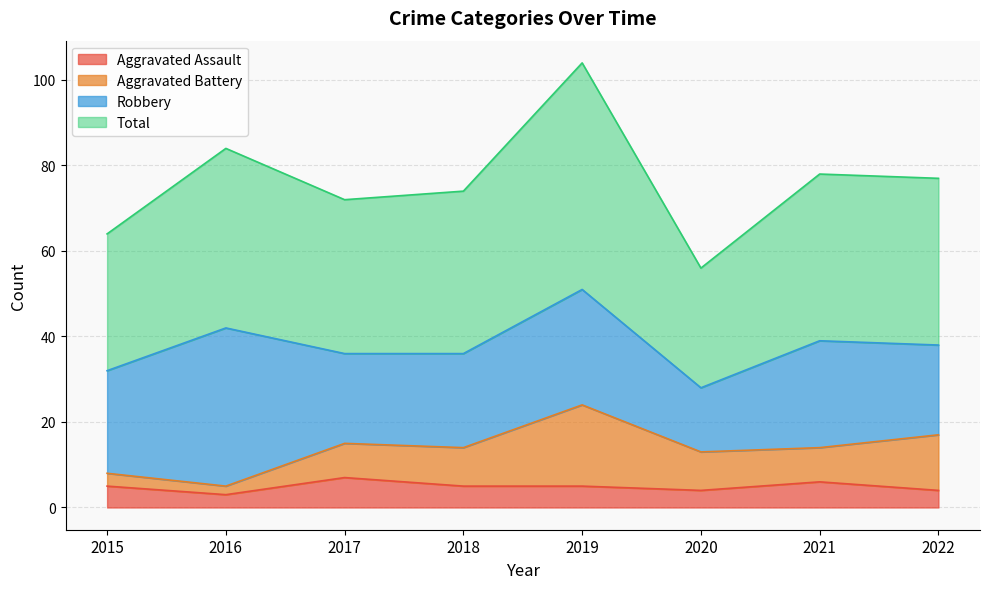

Which category has the lowest value in the Aggravated Assault series?

2016